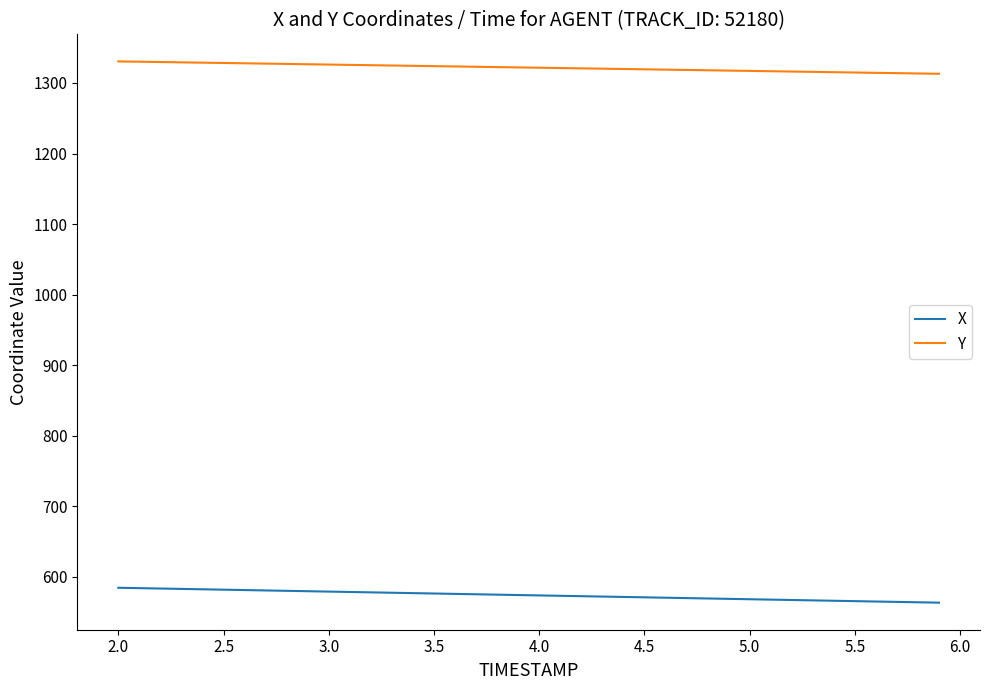

What is the difference between the second highest and second lowest values in the Y series?

16.7